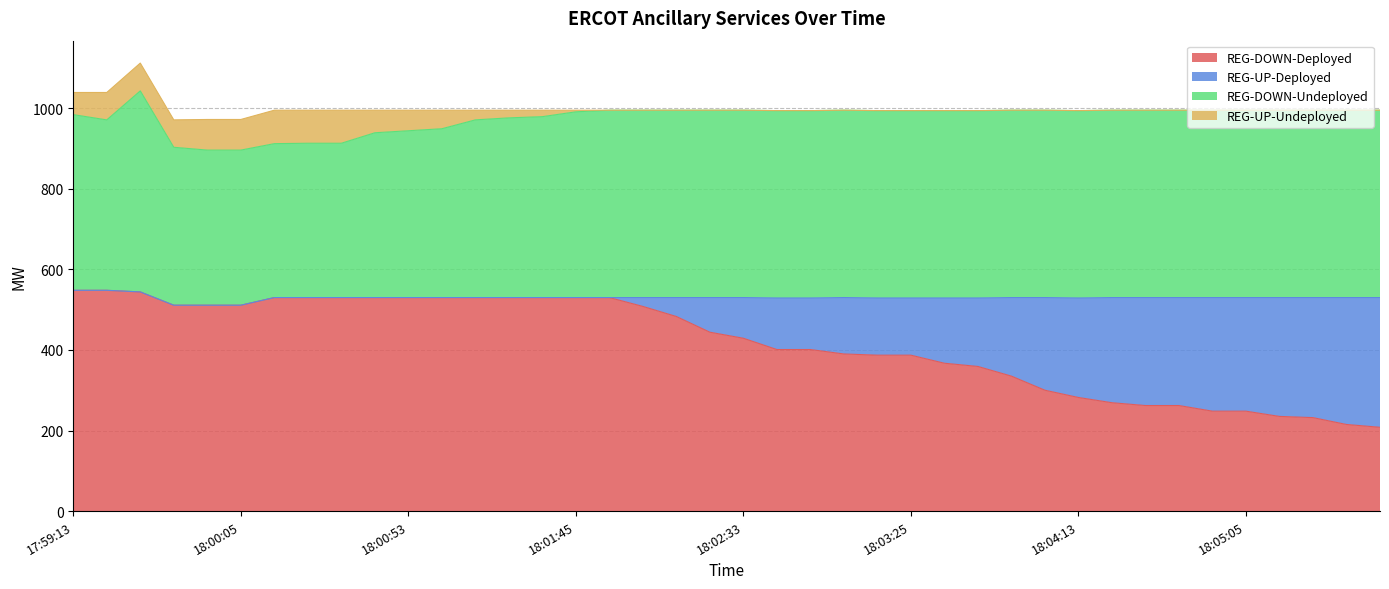

What is the sum of all REG-DOWN-Deployed values?

16655